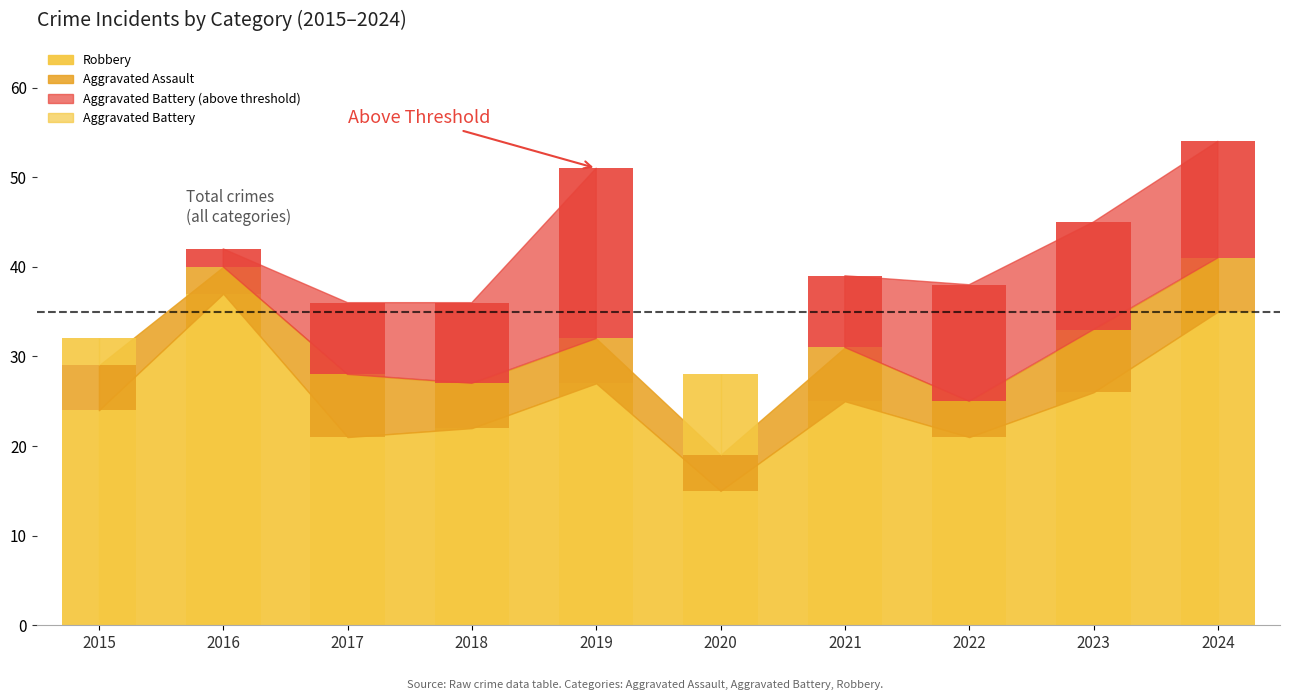

At which label does Aggravated Assault first exceed 5?

2017